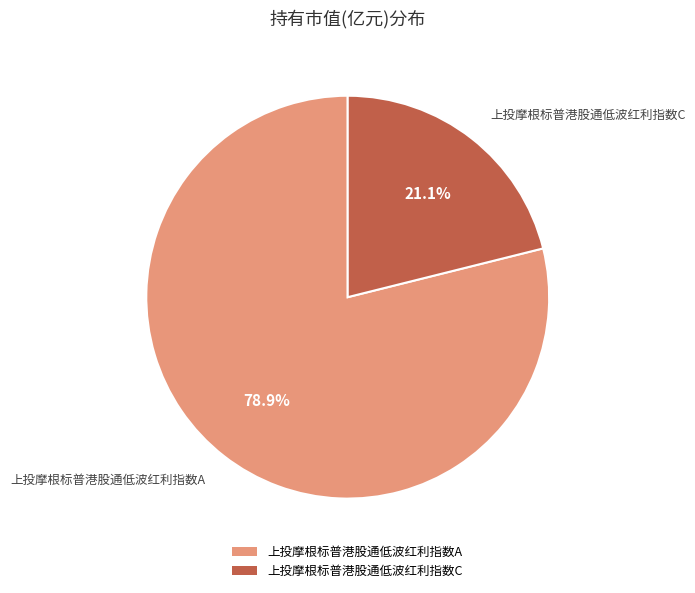

Which slice represents more than half of the pie?

上投摩根标普港股通低波红利指数A